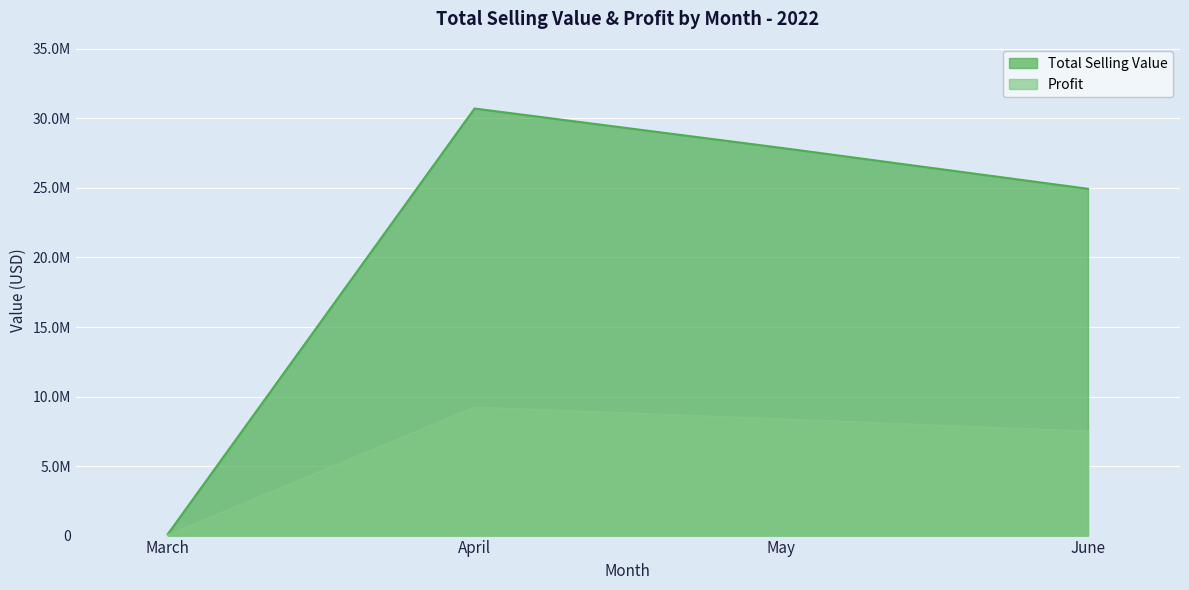

At which label does Total Selling Value first exceed 27885469?

April